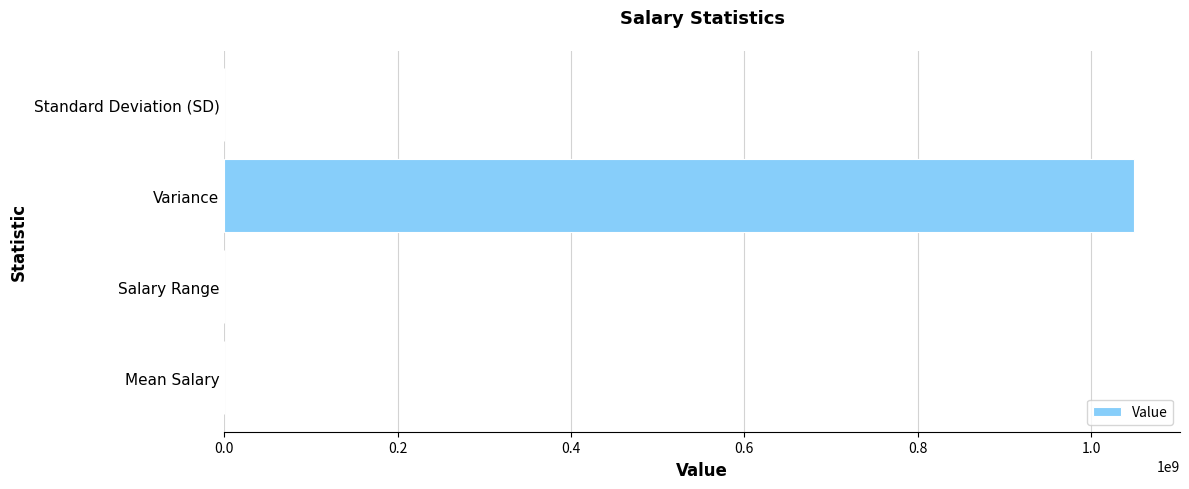

What is the sum of all values?

1050172400